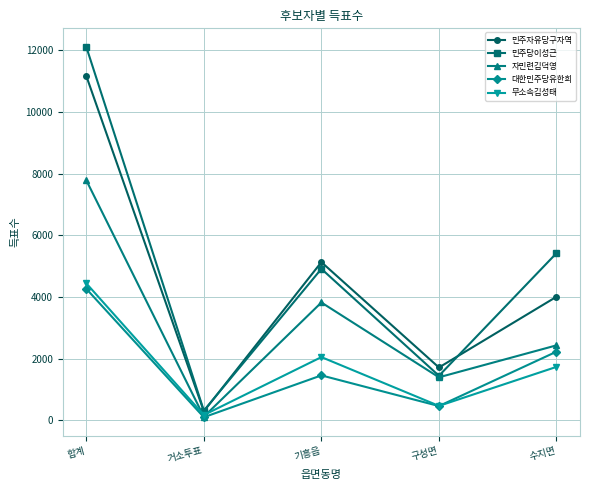

Does the chart have visible grid lines?

Yes